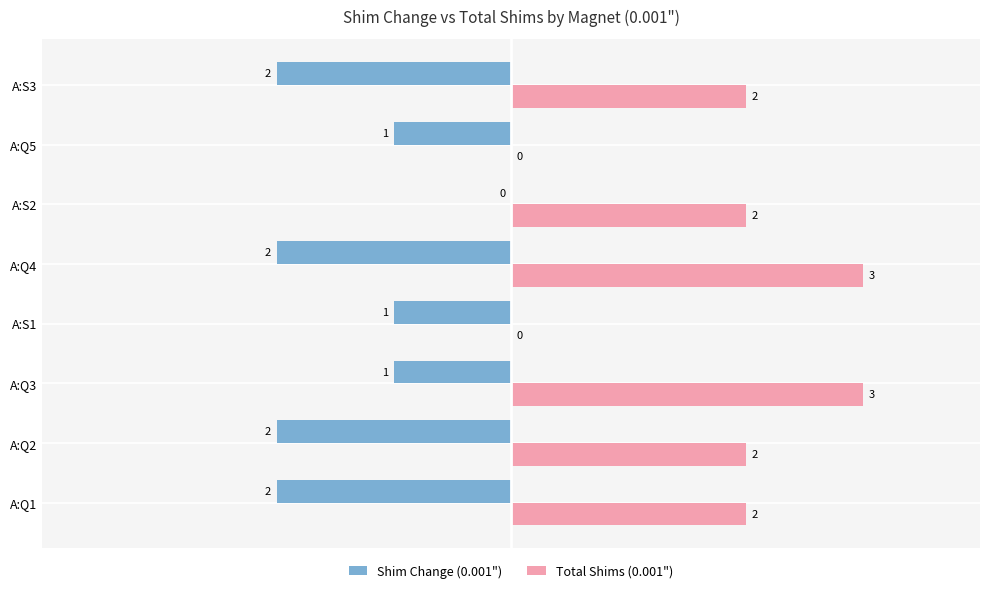

What is the value of the Total Shims (0.001") bar at the 1st from the left?

2